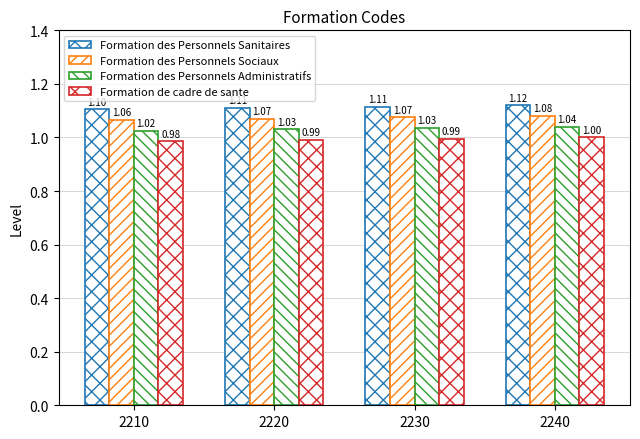

Reading left to right, list all the values displayed in this chart.

Formation des Personnels Sanitaires: 2210=1.1	2220=1.1	2230=1.1	2240=1.1
Formation des Personnels Sociaux: 2210=1.1	2220=1.1	2230=1.1	2240=1.1
Formation des Personnels Administratifs: 2210=1.0	2220=1.0	2230=1.0	2240=1.0
Formation de cadre de sante: 2210=1.0	2220=1.0	2230=1.0	2240=1.0